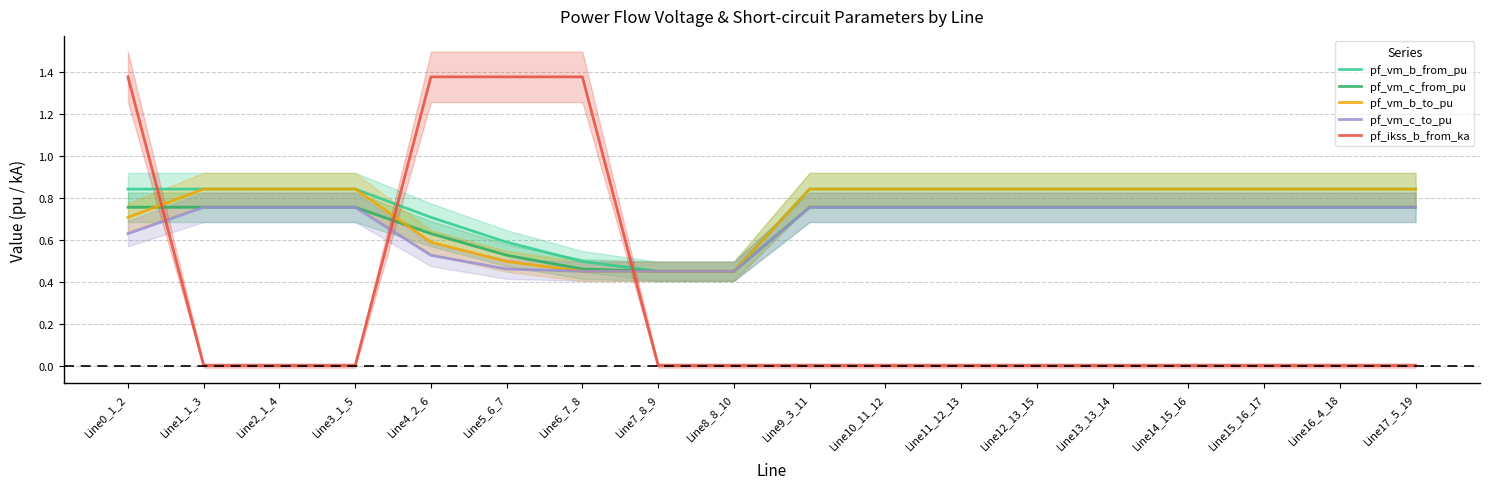

True or false: pf_vm_b_to_pu and pf_vm_b_from_pu cross at least once.

False